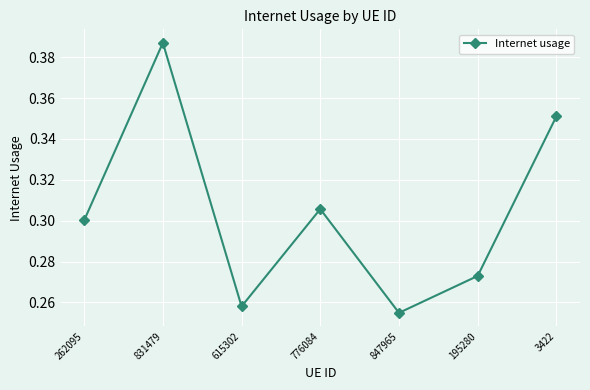

True or false: the data shows 0.3 at 262095.

True